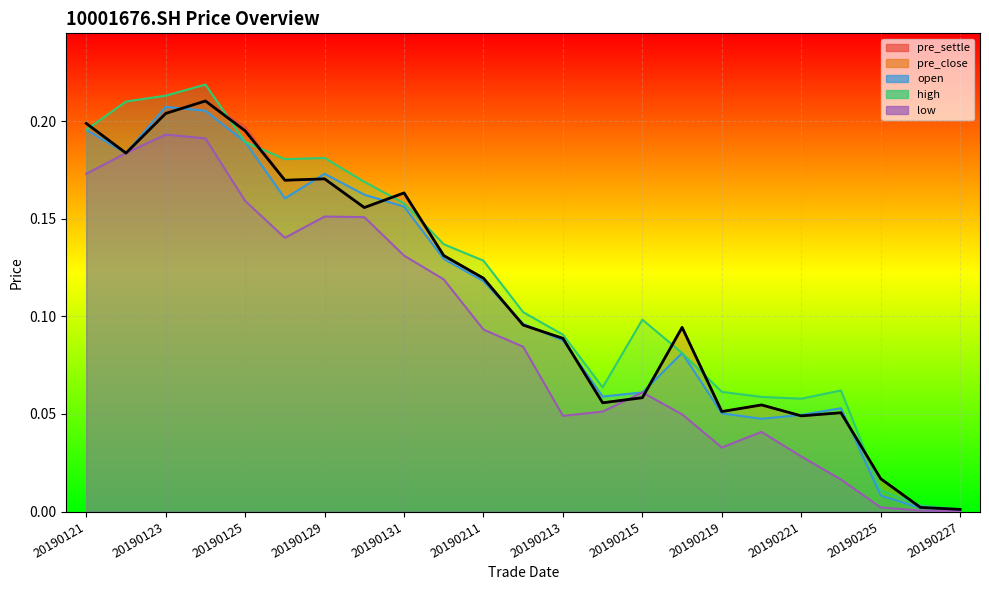

What is the sum of all pre_close values?

2.5